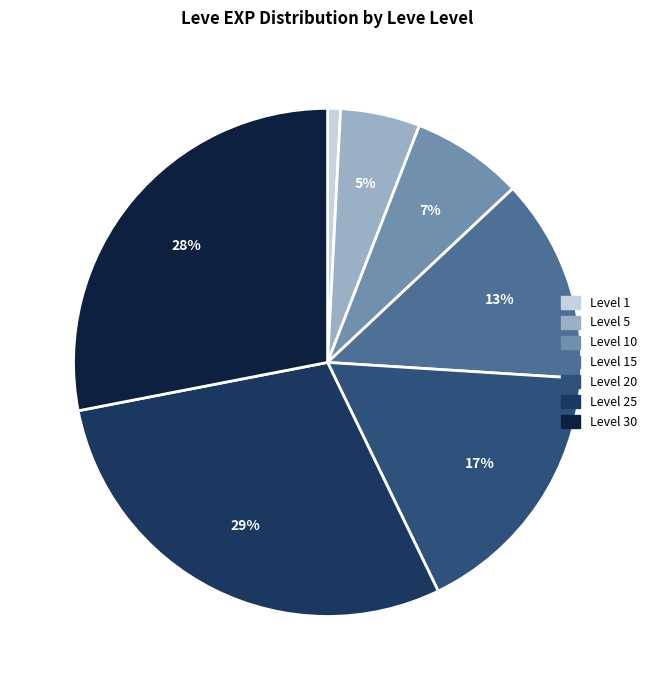

To the nearest percent, what portion does Level 1 represent?

1%